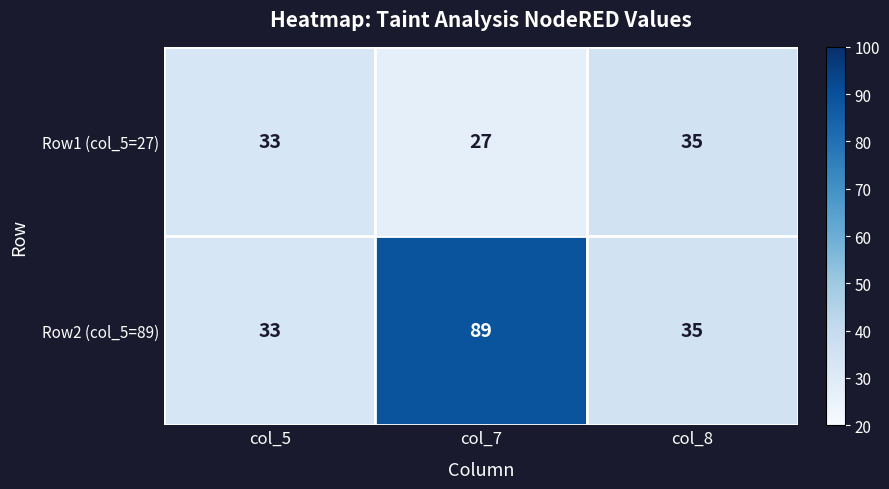

What is the sum of all Row1 (col_5=27) values?

95